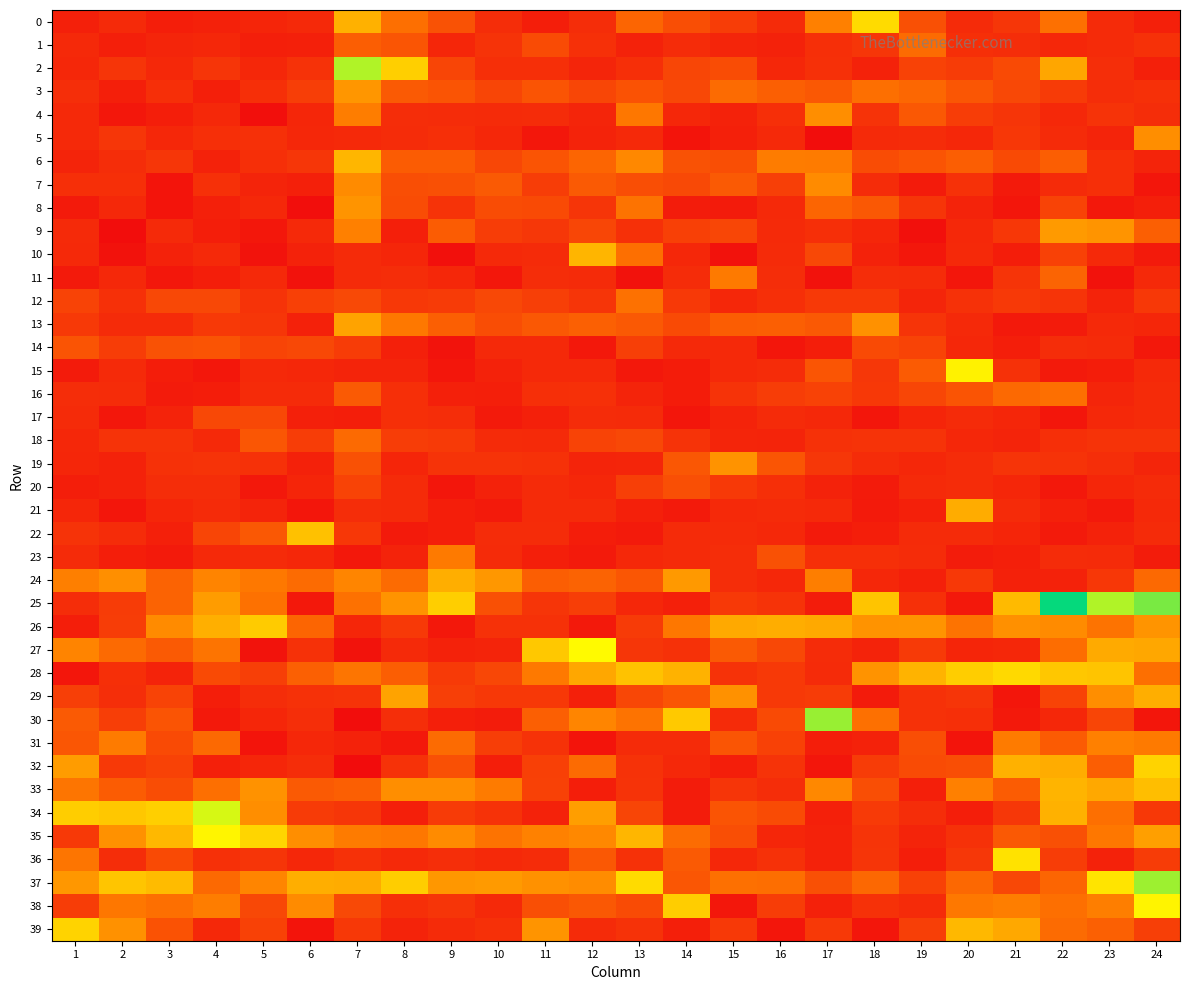

At 21, list the series in order from largest to smallest.

36, 28, 25, 32, 39, 26, 38, 31, 16, 33, 35, 2, 6, 3, 37, 12, 5, 9, 34, 0, 4, 11, 19, 15, 1, 21, 27, 17, 20, 22, 18, 24, 23, 14, 10, 7, 30, 13, 29, 8